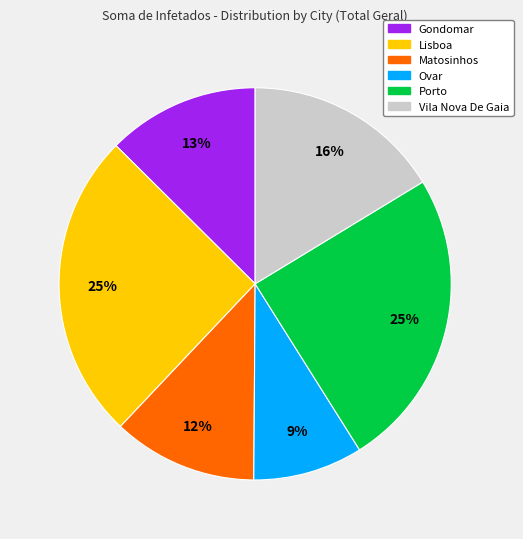

To the nearest percent, what percentage of the pie is Ovar?

9%